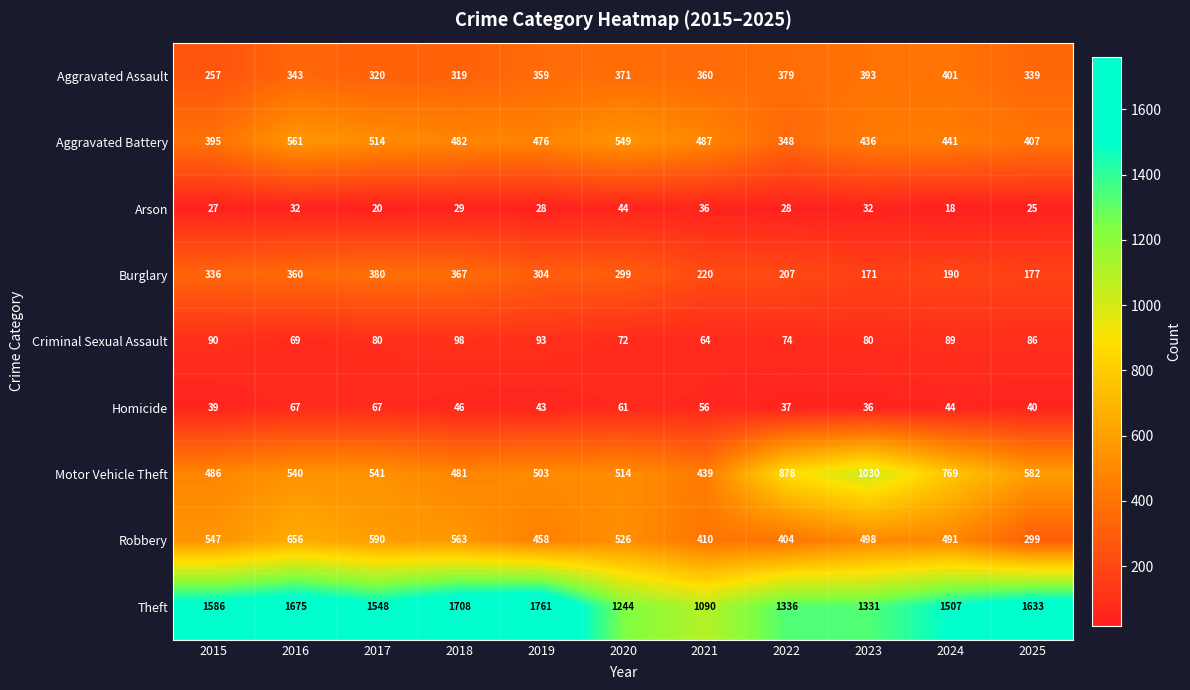

What is the approximate value of Arson at 2021, to the nearest 10?

40